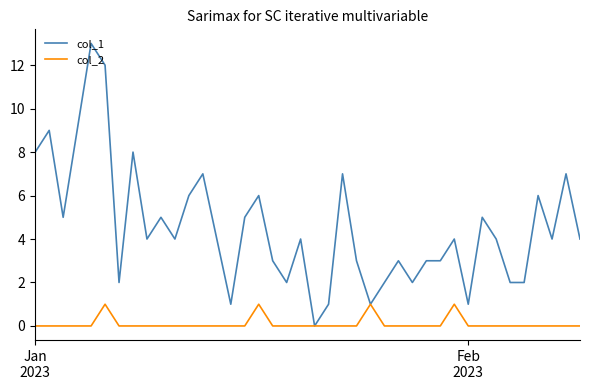

Which series has the widest spread of values?

col_1